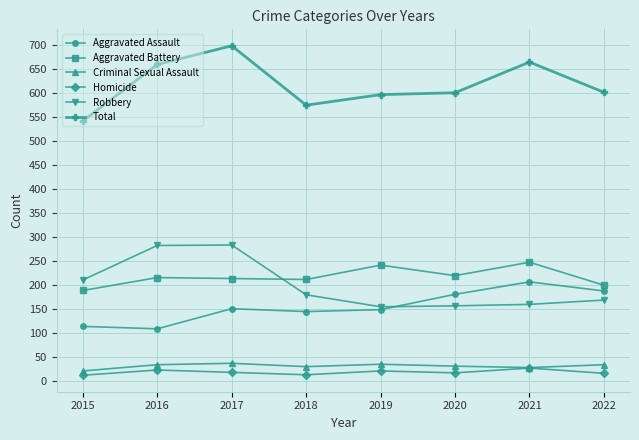

At which category is the sum across all series the highest?

2017